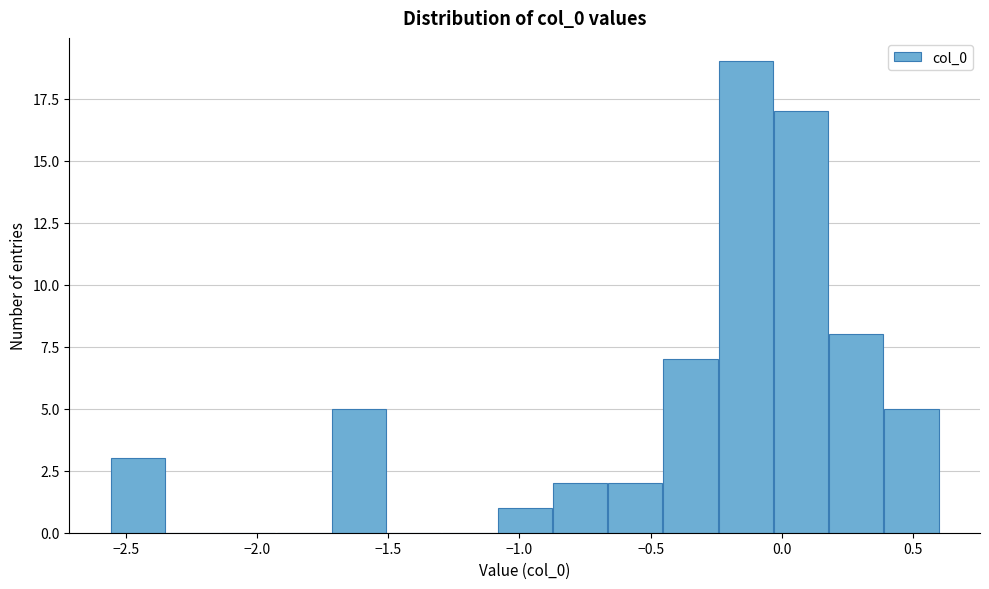

Reading left to right, transcribe this chart: for each bar, give the range it covers on the x-axis and its height. Neither the bar edges nor the heights are printed on the chart, so give them approximately, as read against the axes.

-2.55 to -2.35: 3
-2.35 to -2.15: 0
-2.15 to -1.95: 0
-1.95 to -1.70: 0
-1.70 to -1.50: 5
-1.50 to -1.30: 0
-1.30 to -1.10: 0
-1.10 to -0.85: 1
-0.85 to -0.65: 2
-0.65 to -0.45: 2
-0.45 to -0.25: 7
-0.25 to -0.05: 19
-0.05 to 0.20: 17
0.20 to 0.40: 8
0.40 to 0.60: 5